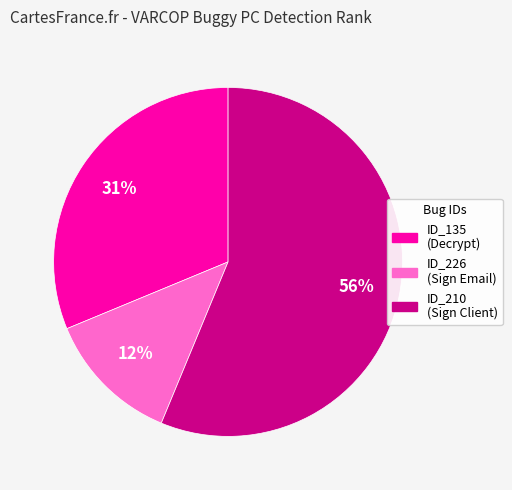

To the nearest percent, what is the difference between the largest and smallest slice percentages?

44%